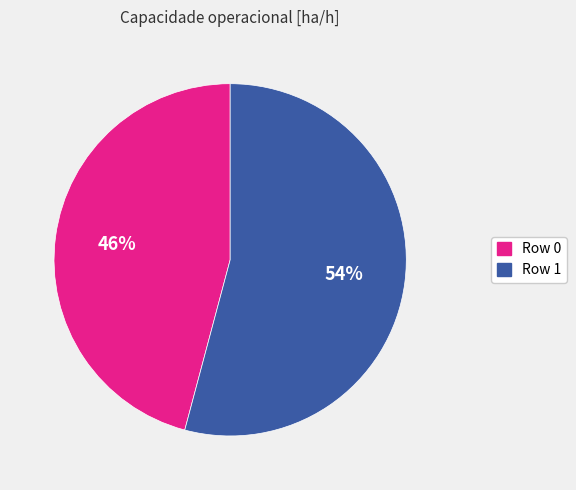

Count the number of slices in the pie.

2